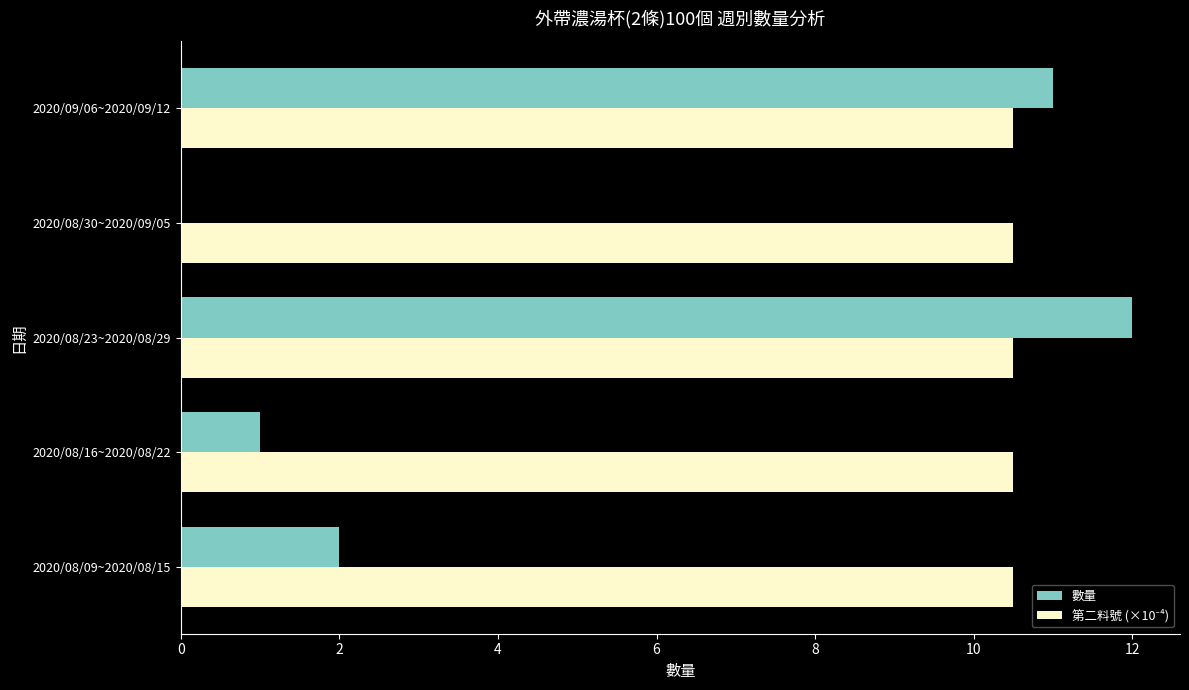

What is the highest value of the 數量 series?

12.0